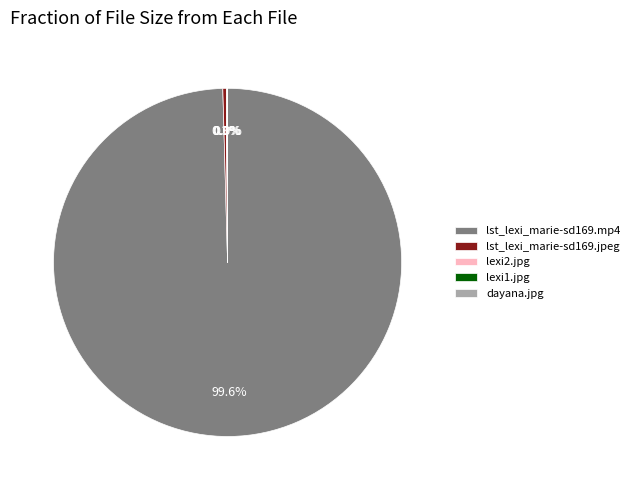

Which slice is the largest?

lst_lexi_marie-sd169.mp4